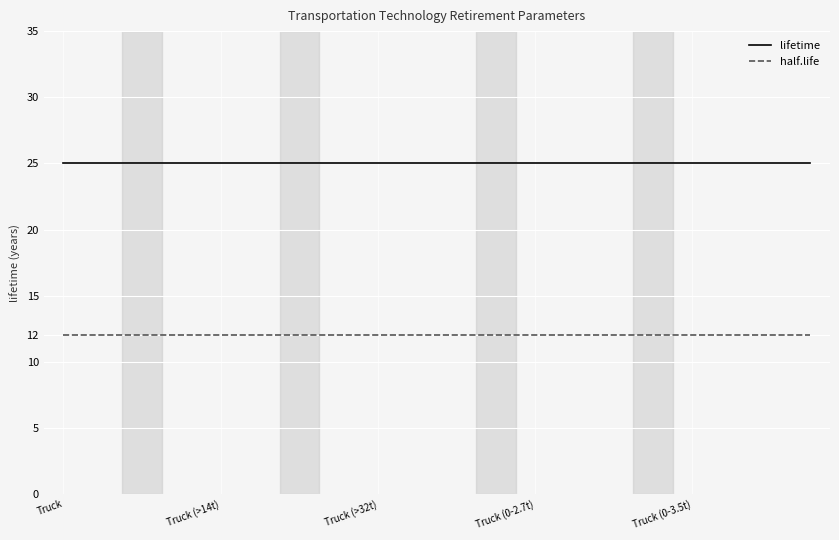

Which series has the largest total across all categories?

lifetime